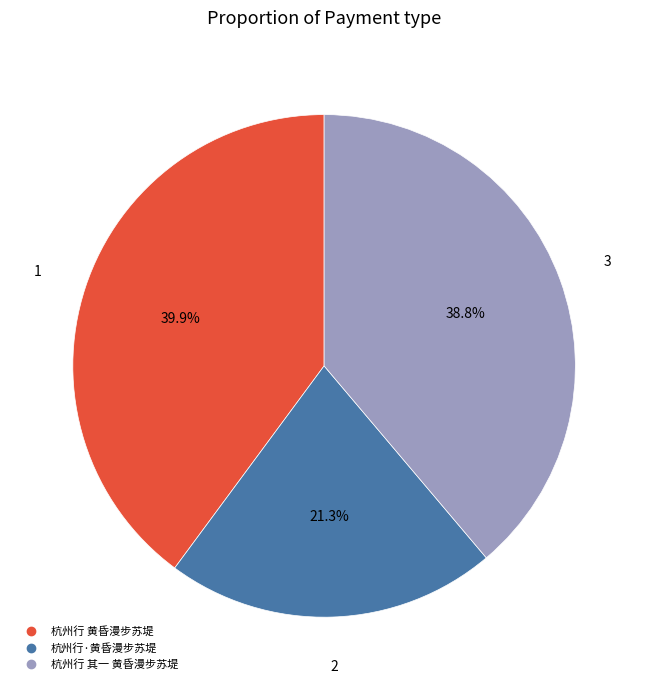

True or false: 杭州行·黄昏漫步苏堤 accounts for 34% of the total.

False